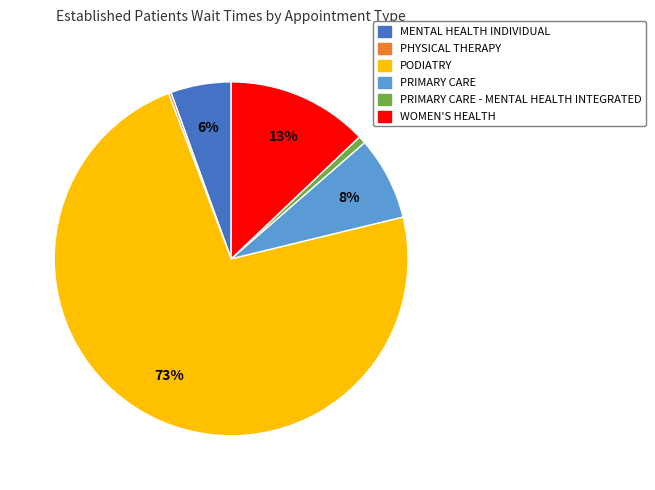

To the nearest percent, what is the average slice percentage?

17%